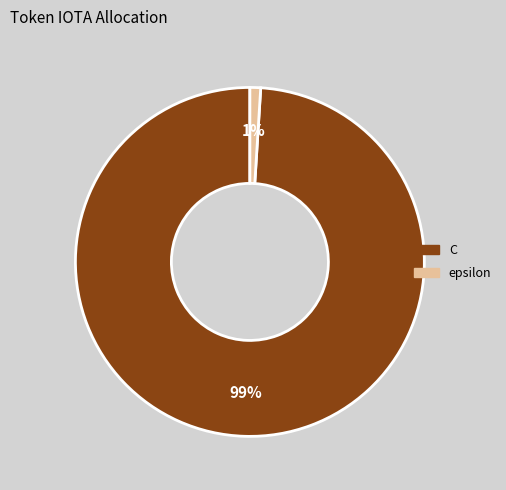

To the nearest percent, what is the average slice percentage?

50%